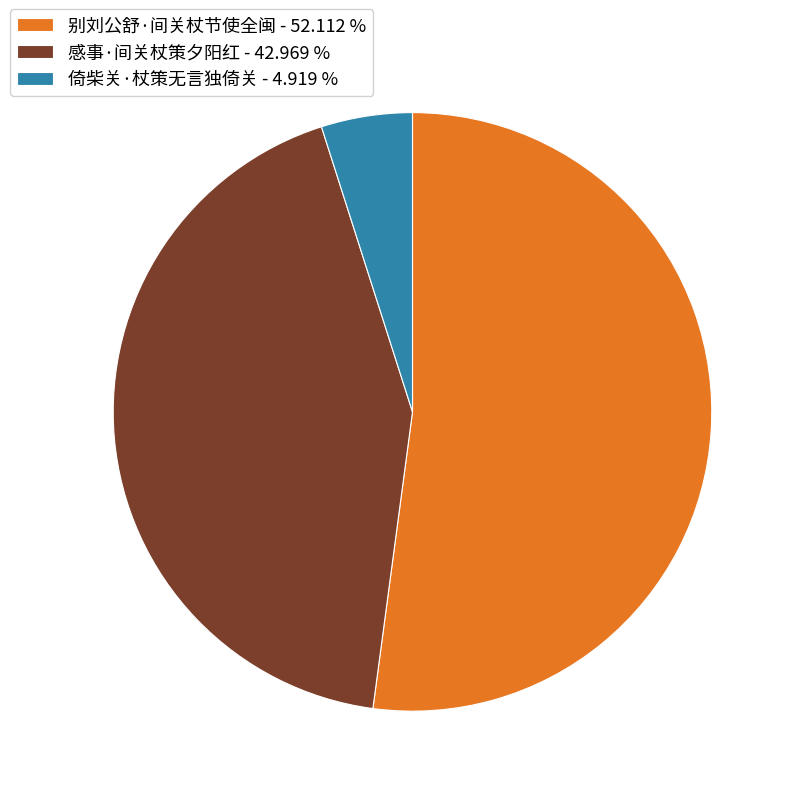

True or false: 感事·间关杖策夕阳红 accounts for 43% of the total.

True